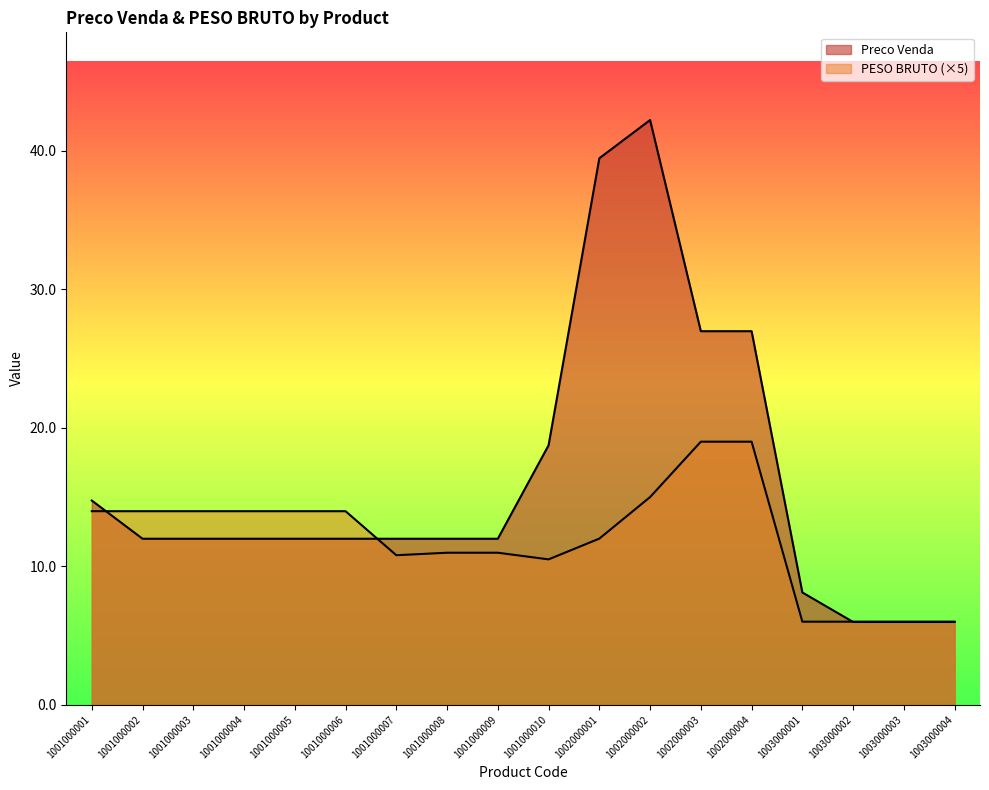

Rank the series by their average value, from lowest to highest.

PESO BRUTO, Preco Venda